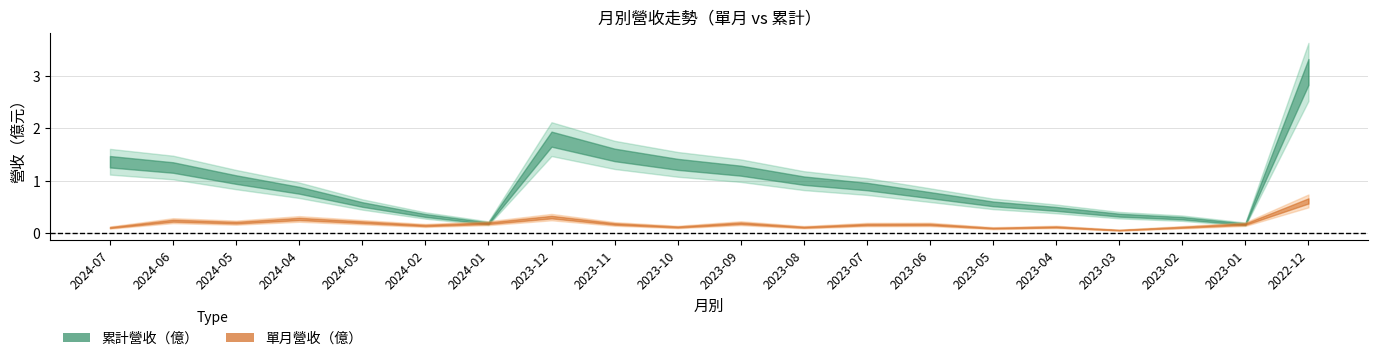

The value of 累計營收(億) at 2023-03 is 0.3. True or false?

True